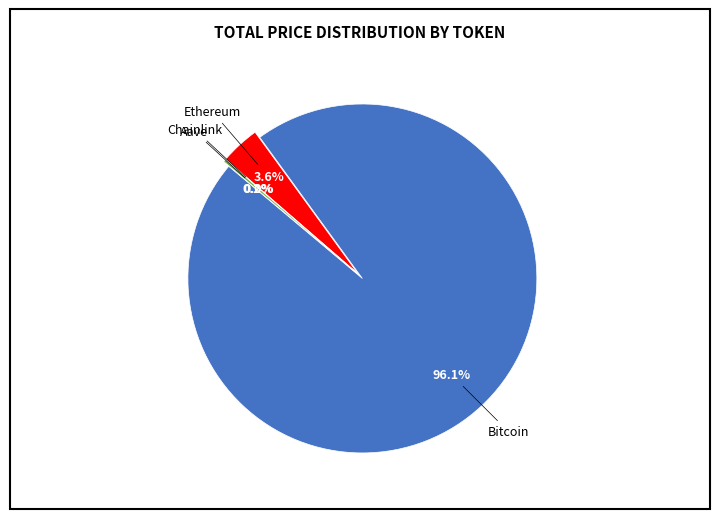

Do Aave and Chainlink together represent more than half of the pie?

No